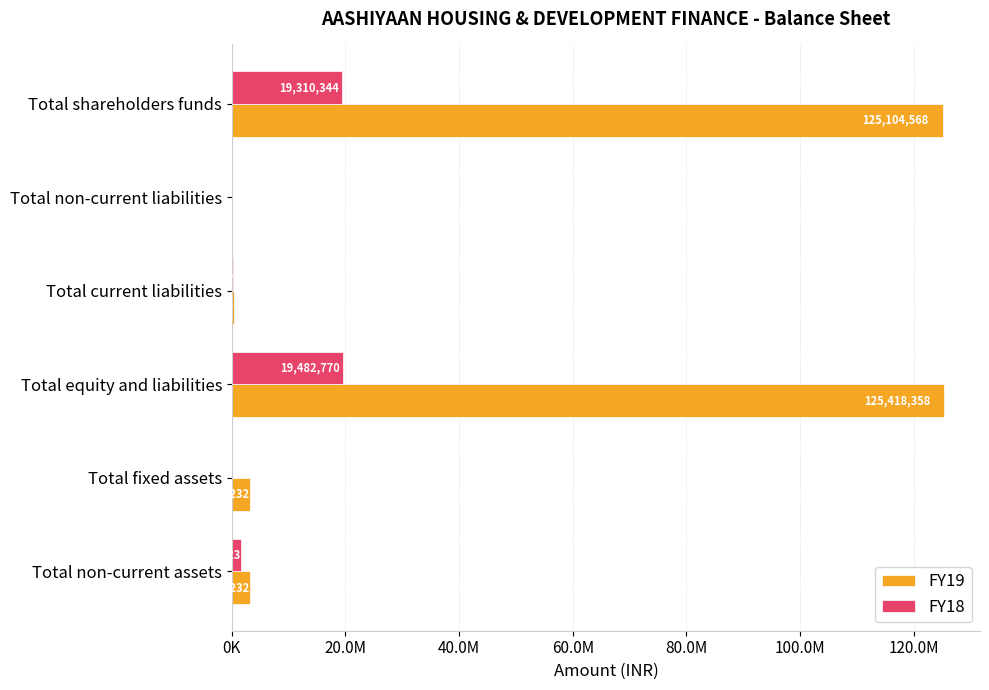

What are all the series names shown in the legend?

FY19, FY18